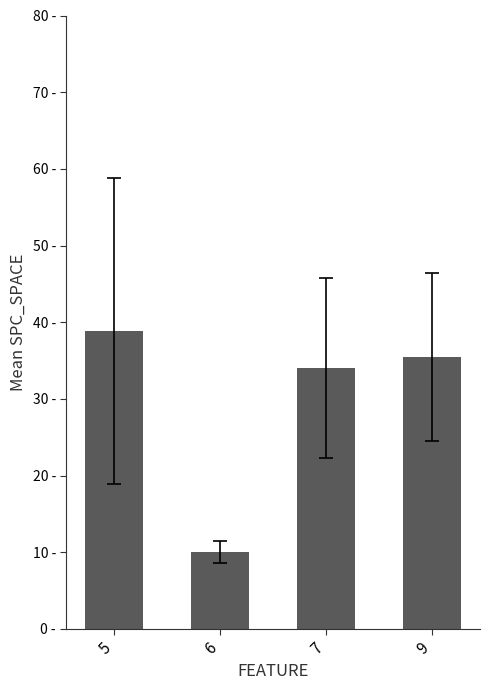

Approximately how many times larger is the value at 7 compared to 9?

1.0